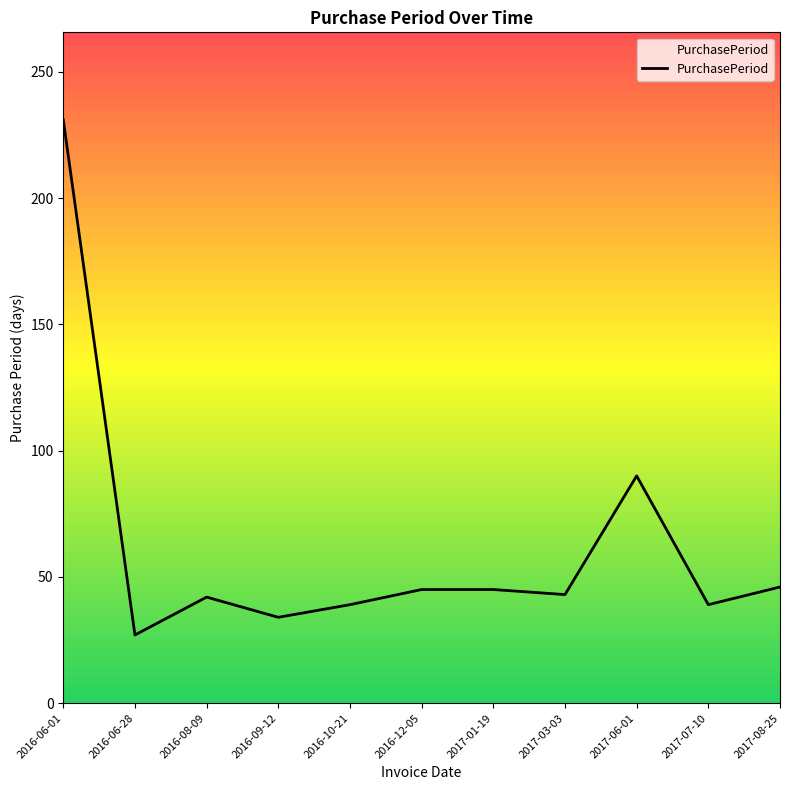

What is the smallest value displayed?

27